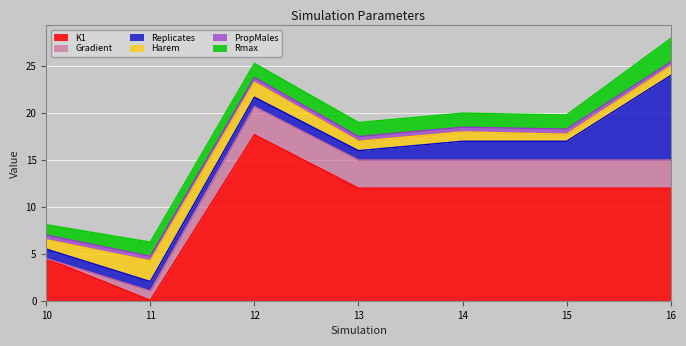

True or false: Harem has a value of 1.0 at 13.

True